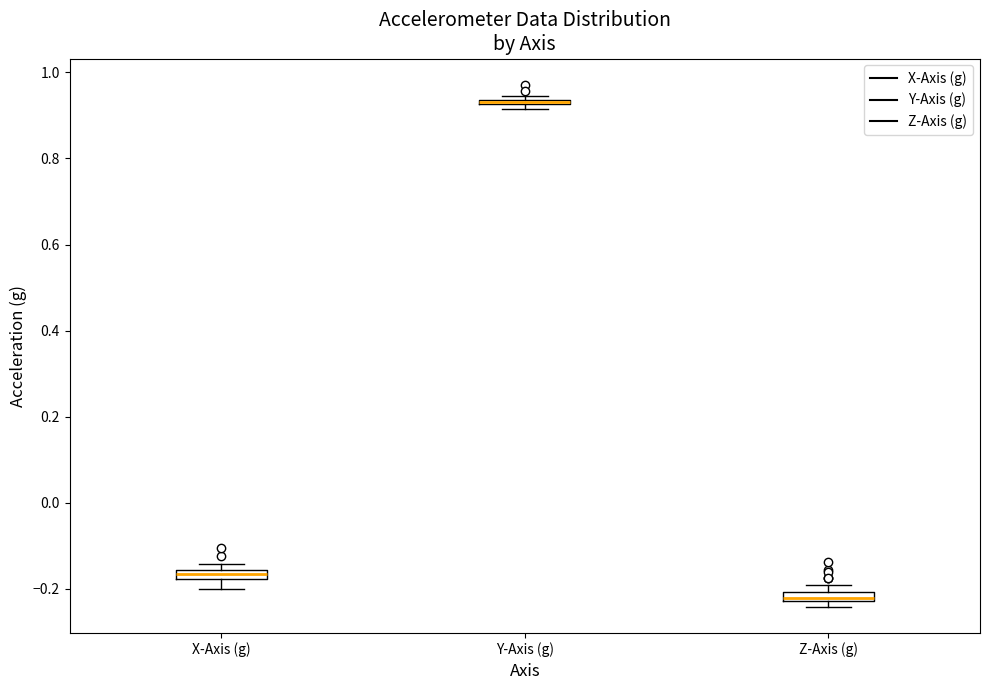

Where is the upper edge of the box for X-Axis (g) on the y-axis? The values are not printed on the chart, so give them approximately, as read against the axis.

-0.16